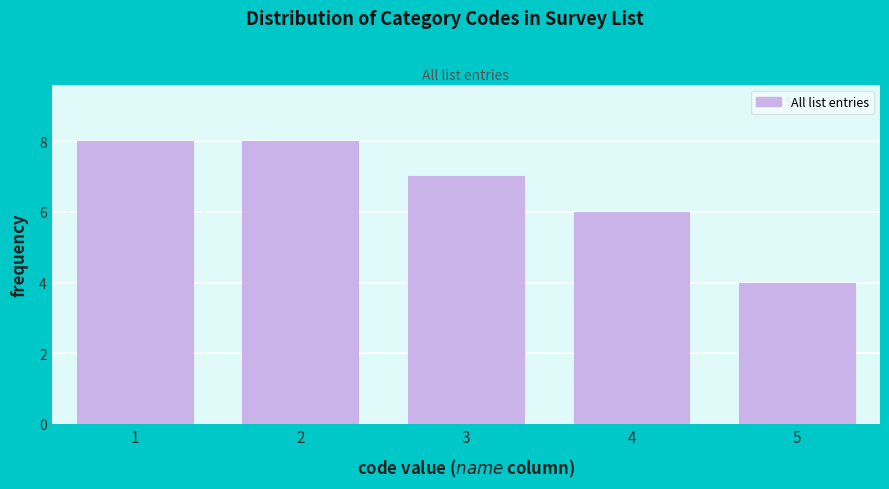

Reading left to right, what are all the values shown in this chart?

1=8	2=8	3=7	4=6	5=4